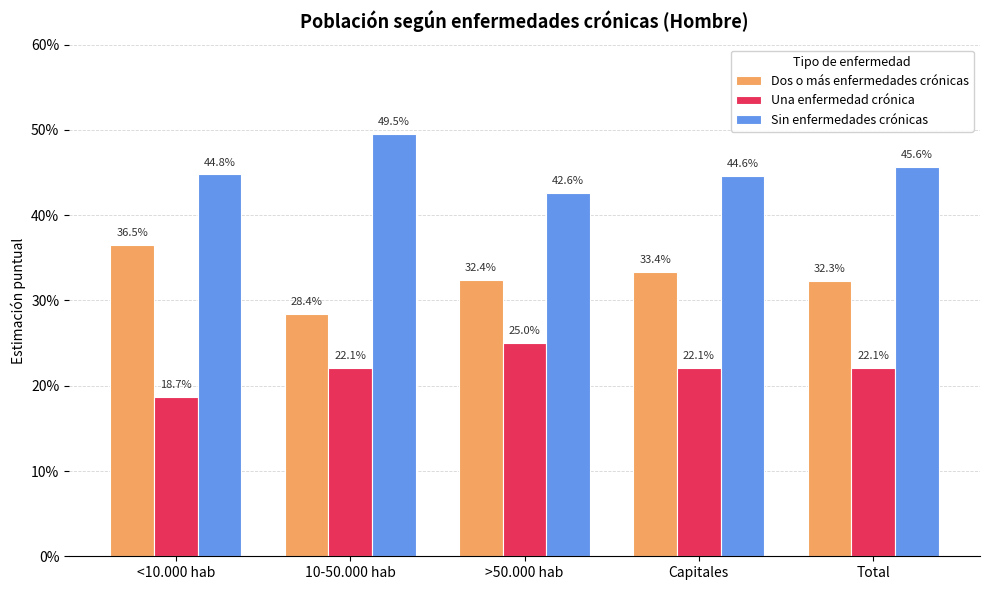

What are all the series names shown in the legend?

Dos o más enfermedades crónicas, Una enfermedad crónica, Sin enfermedades crónicas